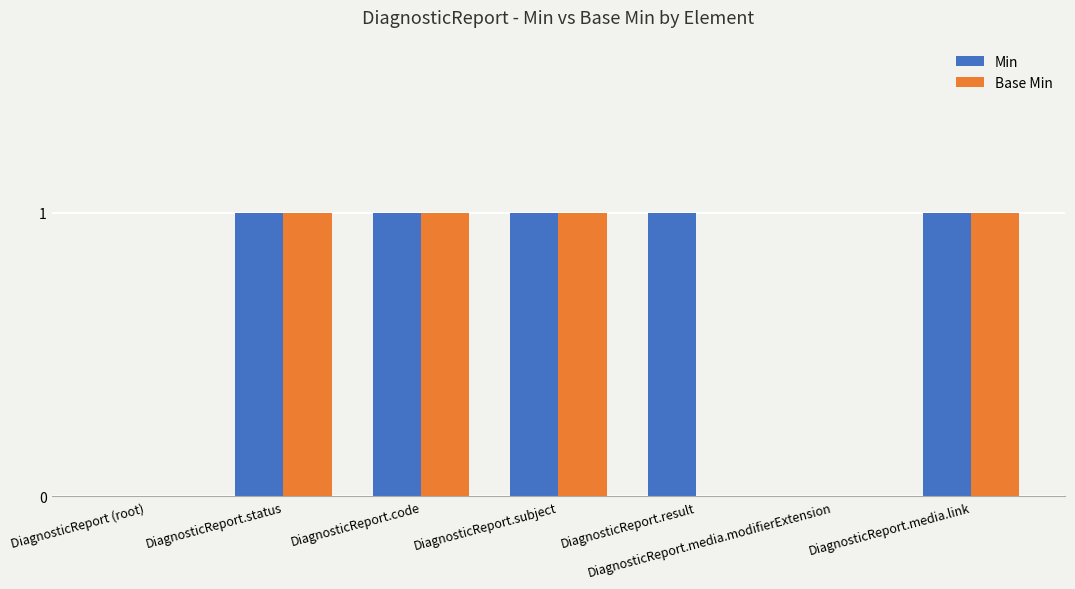

Which series changed the most between DiagnosticReport.subject and DiagnosticReport.result?

Base Min